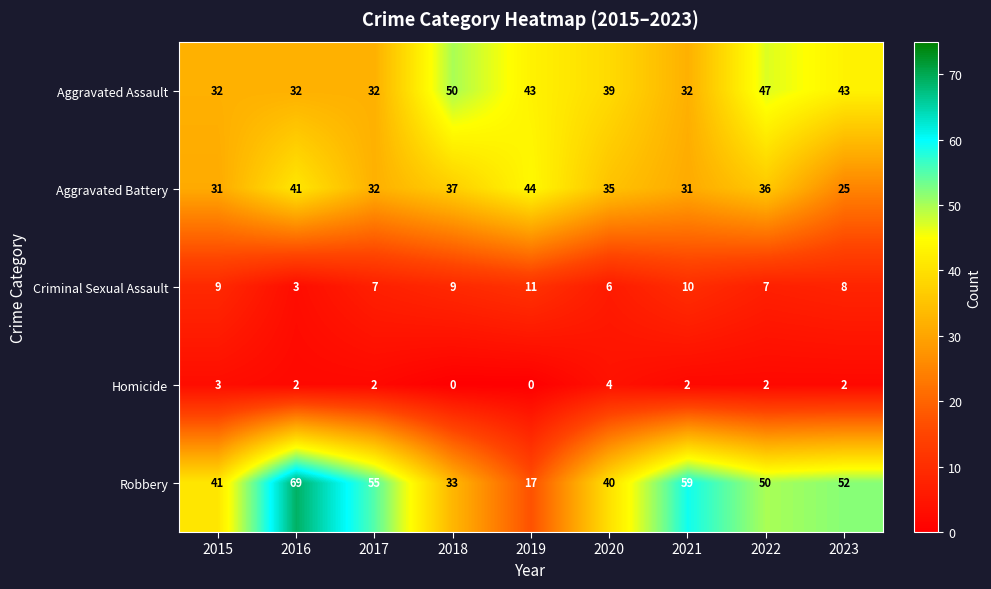

What is the difference between the maximum and minimum values in the Robbery series?

52